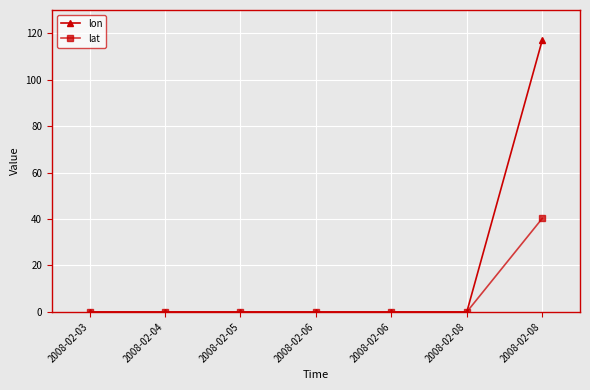

At which label does lon reach its minimum?

2008-02-03